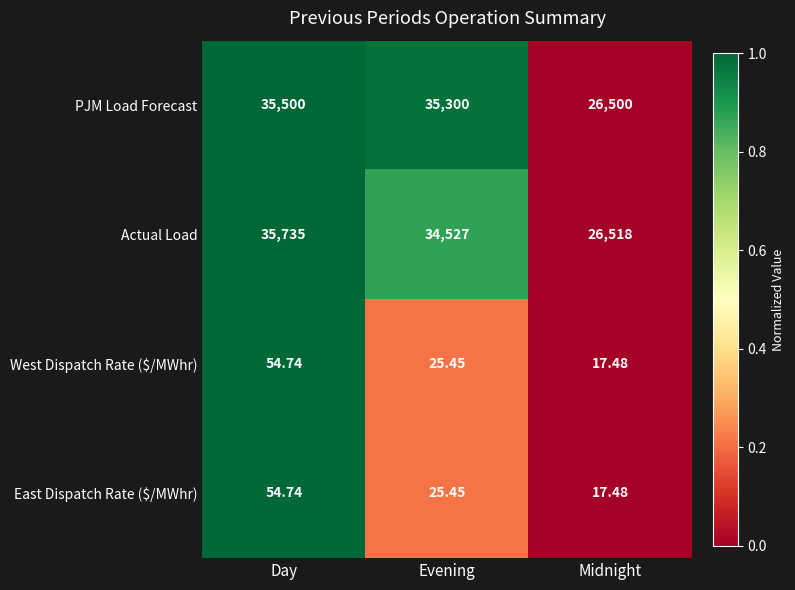

Which series has the largest total across all categories?

PJM Load Forecast